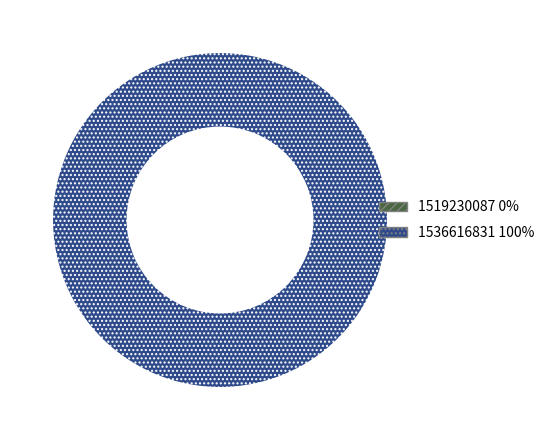

Count the number of slices in the pie.

2